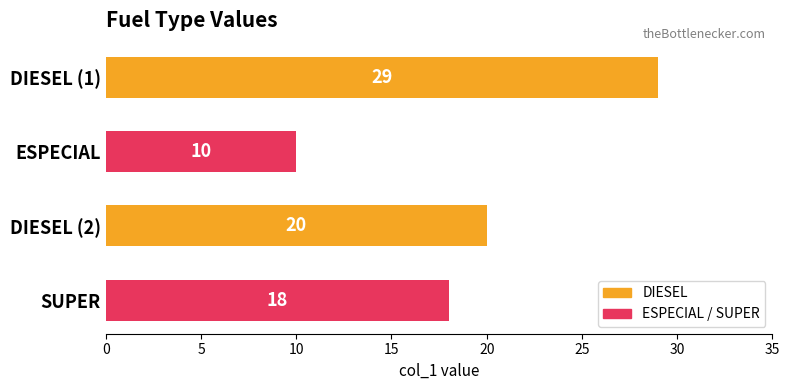

Reading top to bottom, extract all data points from this chart.

29	10	20	18